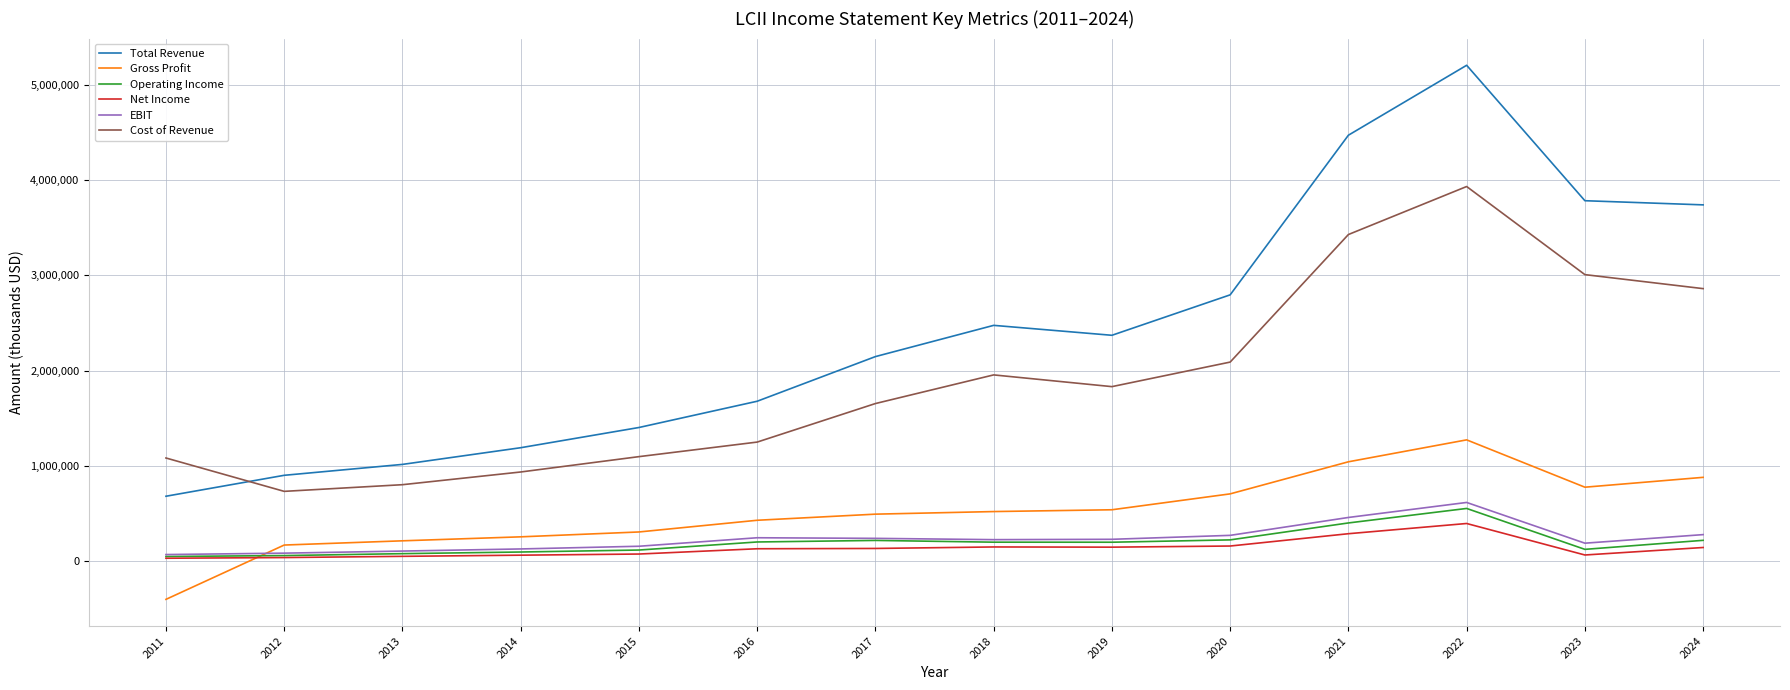

Is the value of Cost of Revenue at 2014 greater than the value of Operating Income at 2014?

Yes